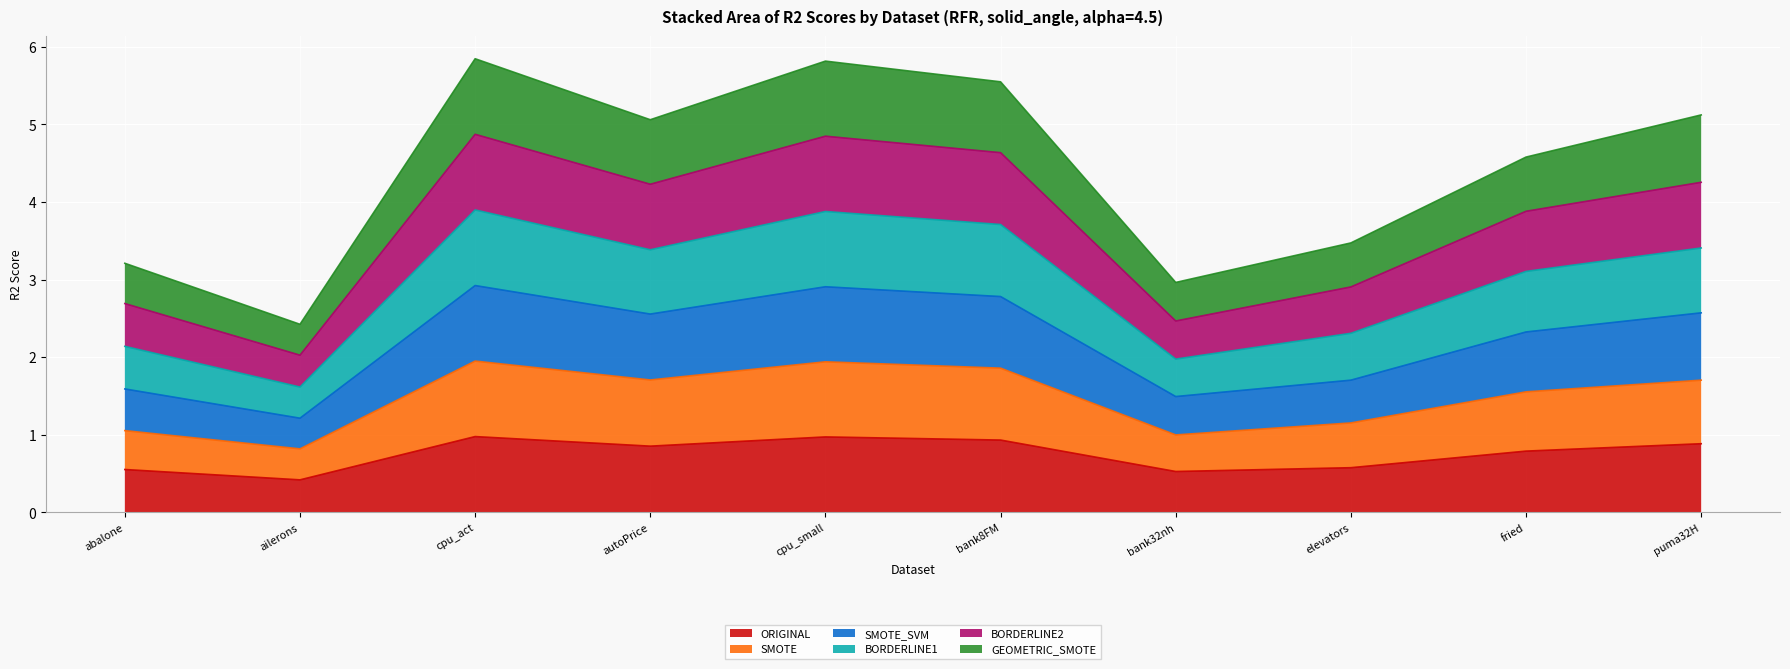

What is the highest value of the ORIGINAL series?

1.0